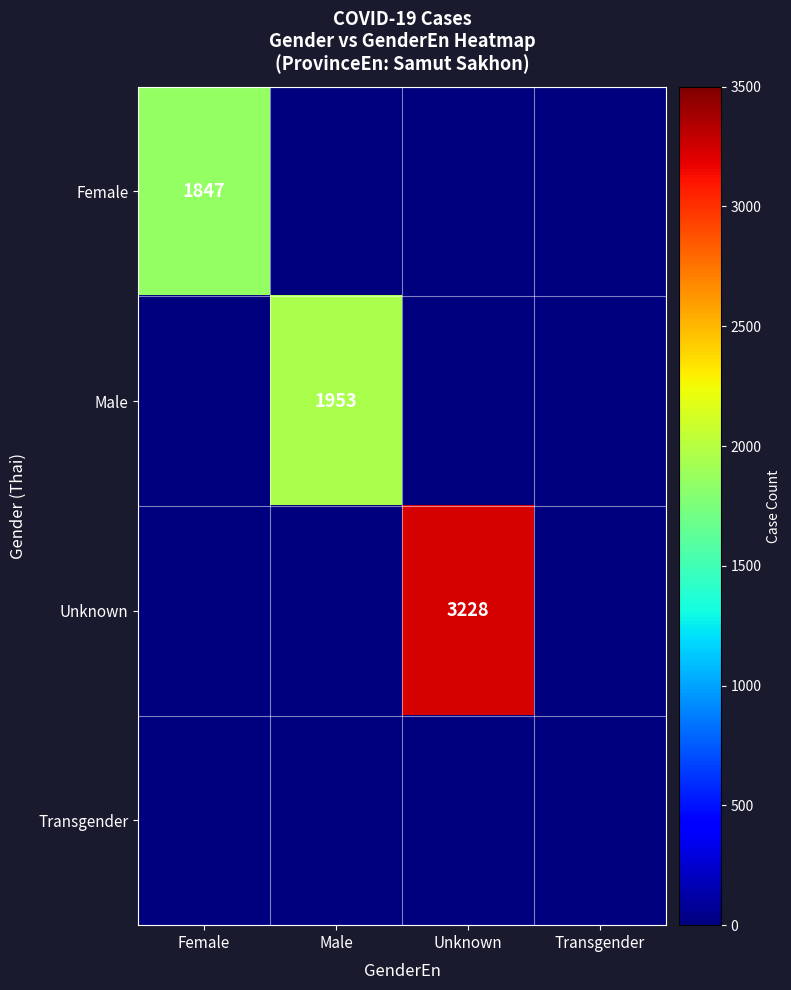

At which category is the sum across all series the highest?

Unknown